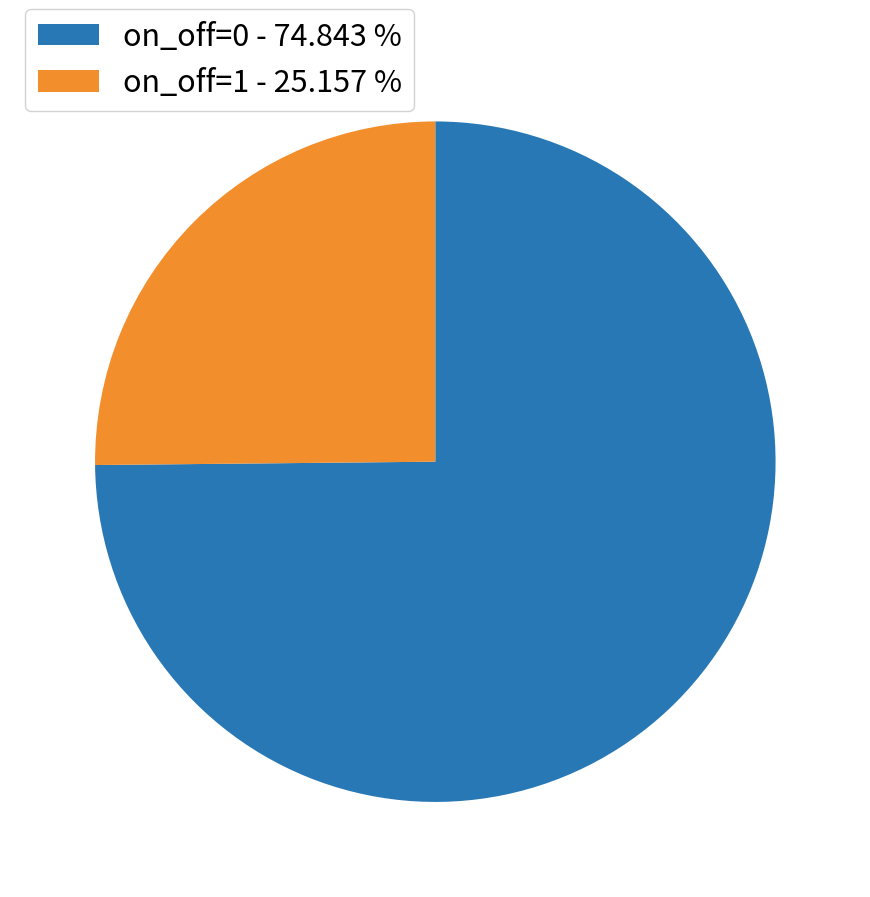

Do on_off=1 - 25.157 % and on_off=0 - 74.843 % together represent more than half of the pie?

Yes